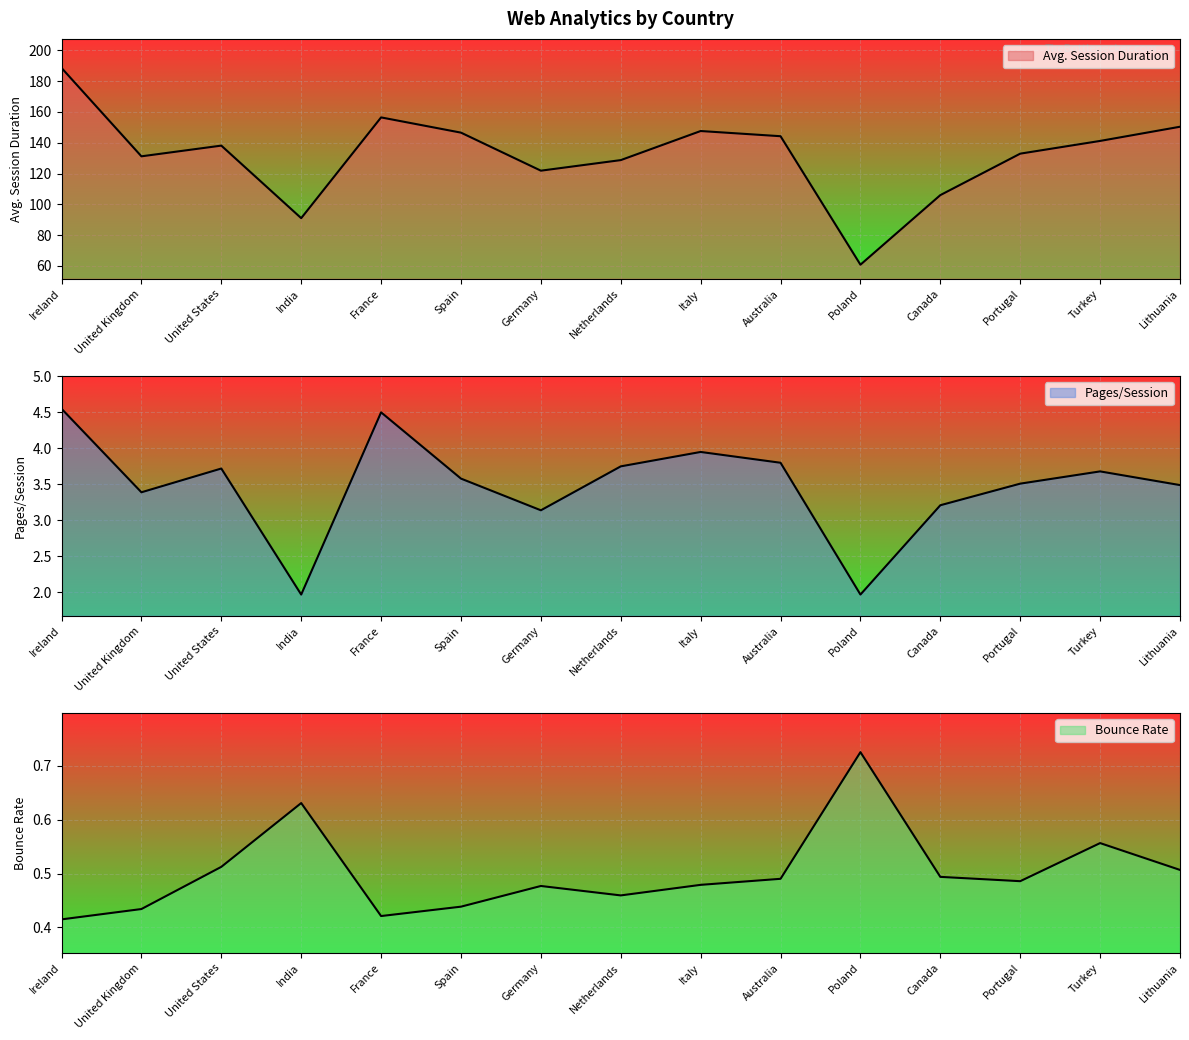

Reading right to left, list all the values displayed in this chart.

Avg. Session Duration: 150.4	141.2	132.9	106.0	60.8	144.2	147.6	128.7	121.9	146.6	156.4	91.0	138.1	131.2	188.6
Pages/Session: 3.5	3.7	3.5	3.2	2.0	3.8	4.0	3.8	3.1	3.6	4.5	2.0	3.7	3.4	4.5
Bounce Rate: 0.5	0.6	0.5	0.5	0.7	0.5	0.5	0.5	0.5	0.4	0.4	0.6	0.5	0.4	0.4